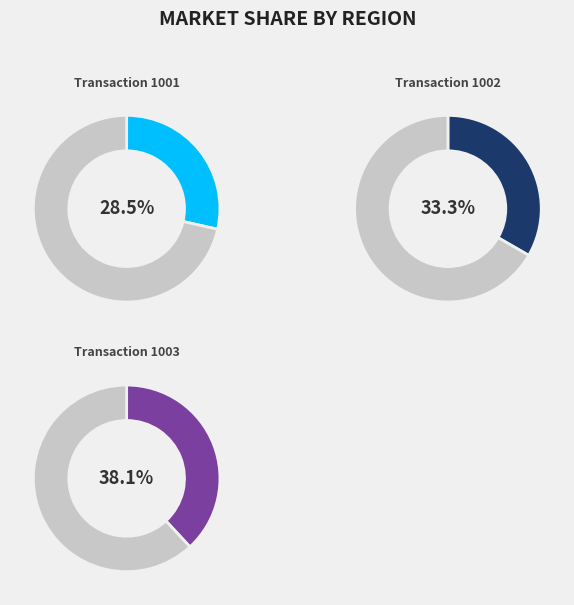

Which slice is the smallest?

1001